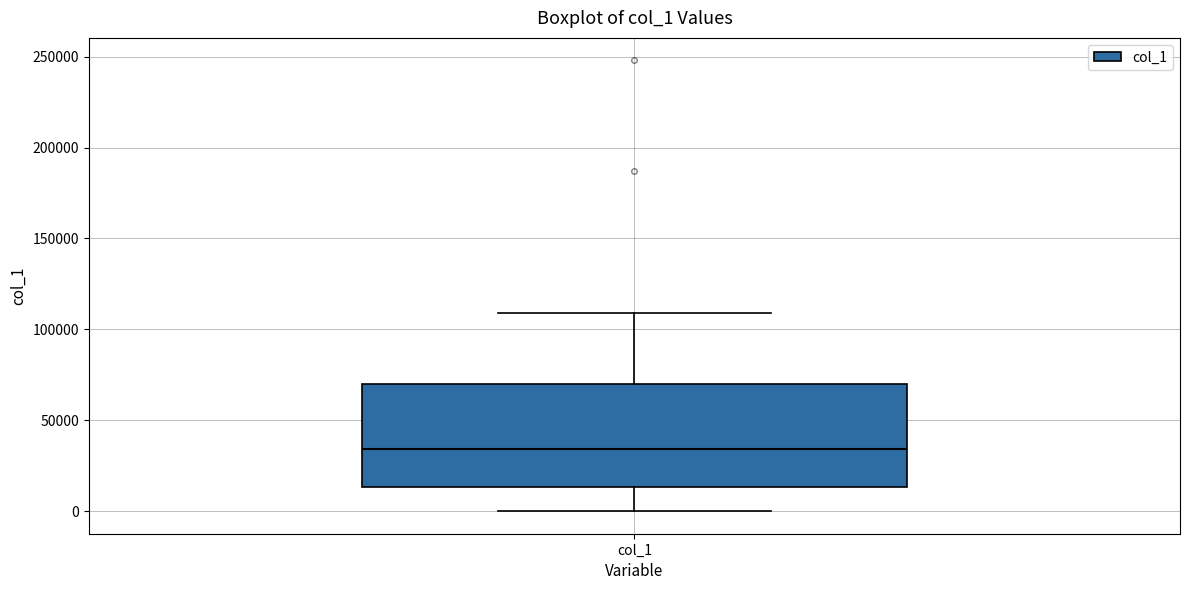

Read this box plot against the y-axis: the position of the median line, the range covered by the box, and the ends of both whiskers. The values are not printed on the chart, so give them approximately, as read against the axis.

median 35000, box 15000 to 70000, whiskers 0 to 110000